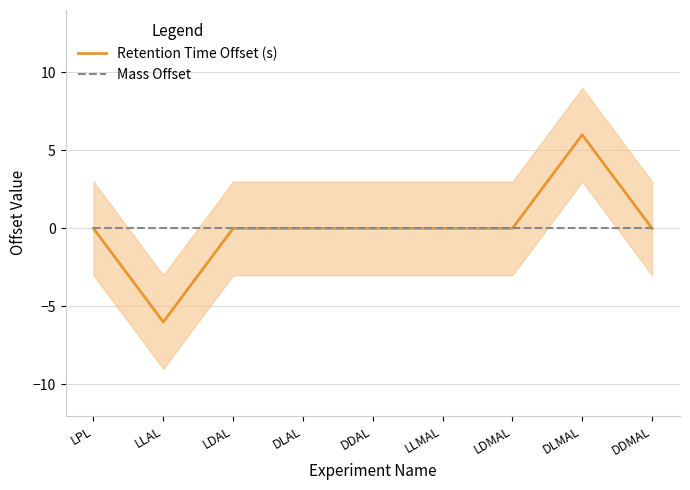

Which label corresponds to the largest value in the chart?

DLMAL